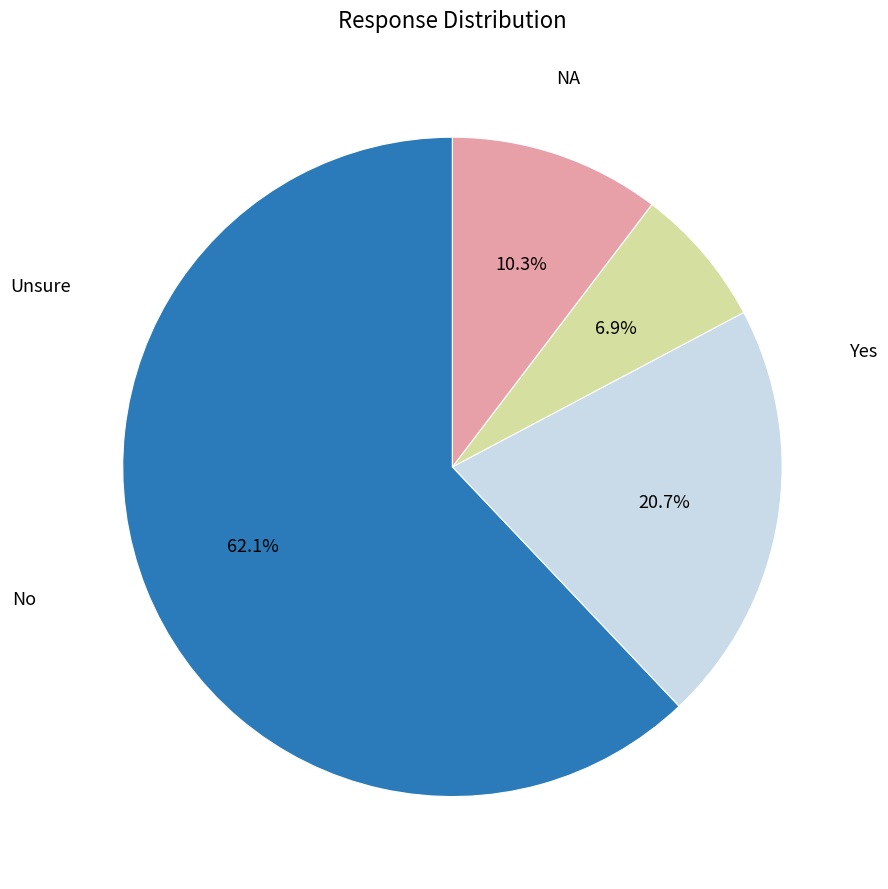

Does any single category account for the majority?

Yes